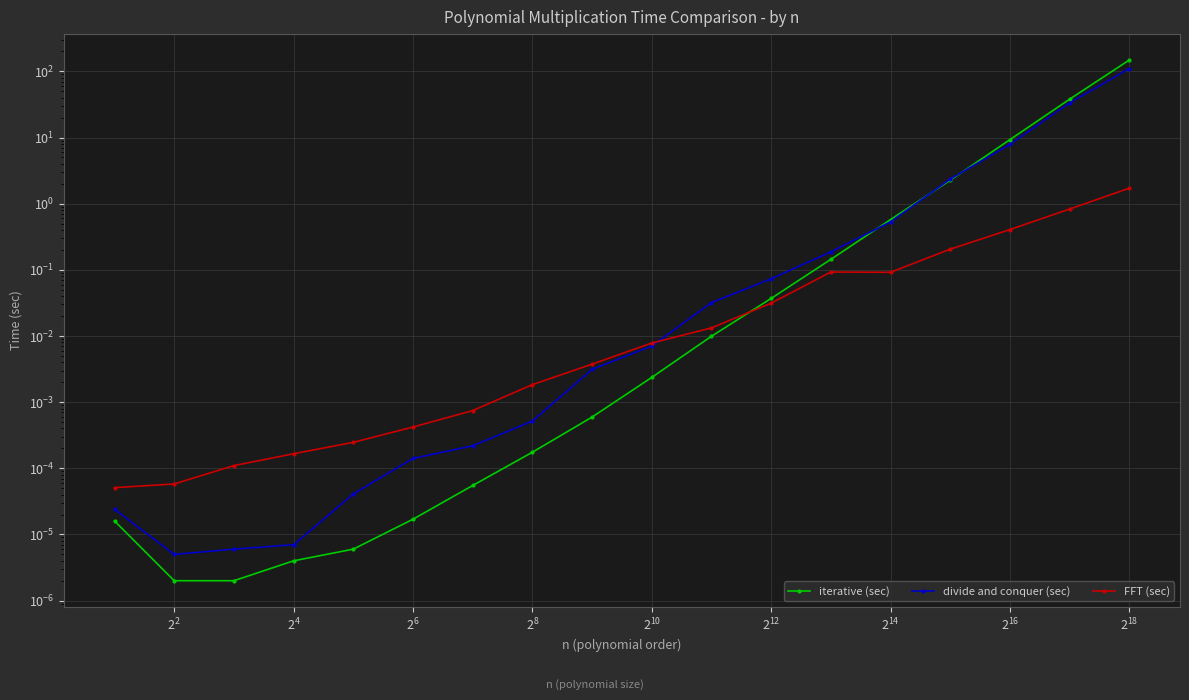

Rank the series by their average value, from highest to lowest.

iterative (sec), divide and conquer (sec), FFT (sec)